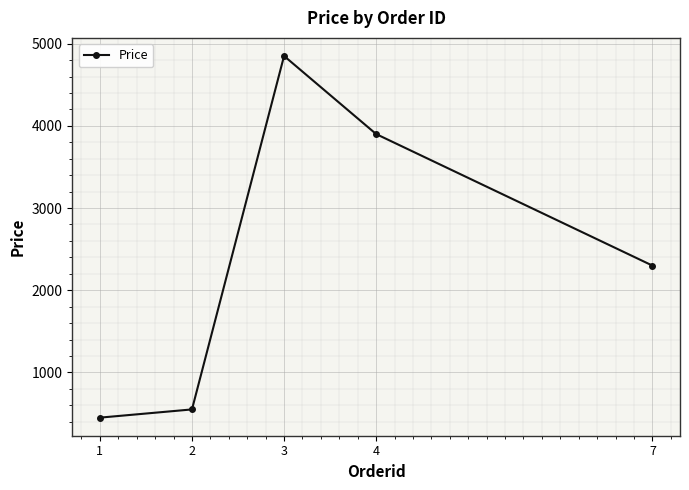

At which category does the chart reach its minimum across all series?

1